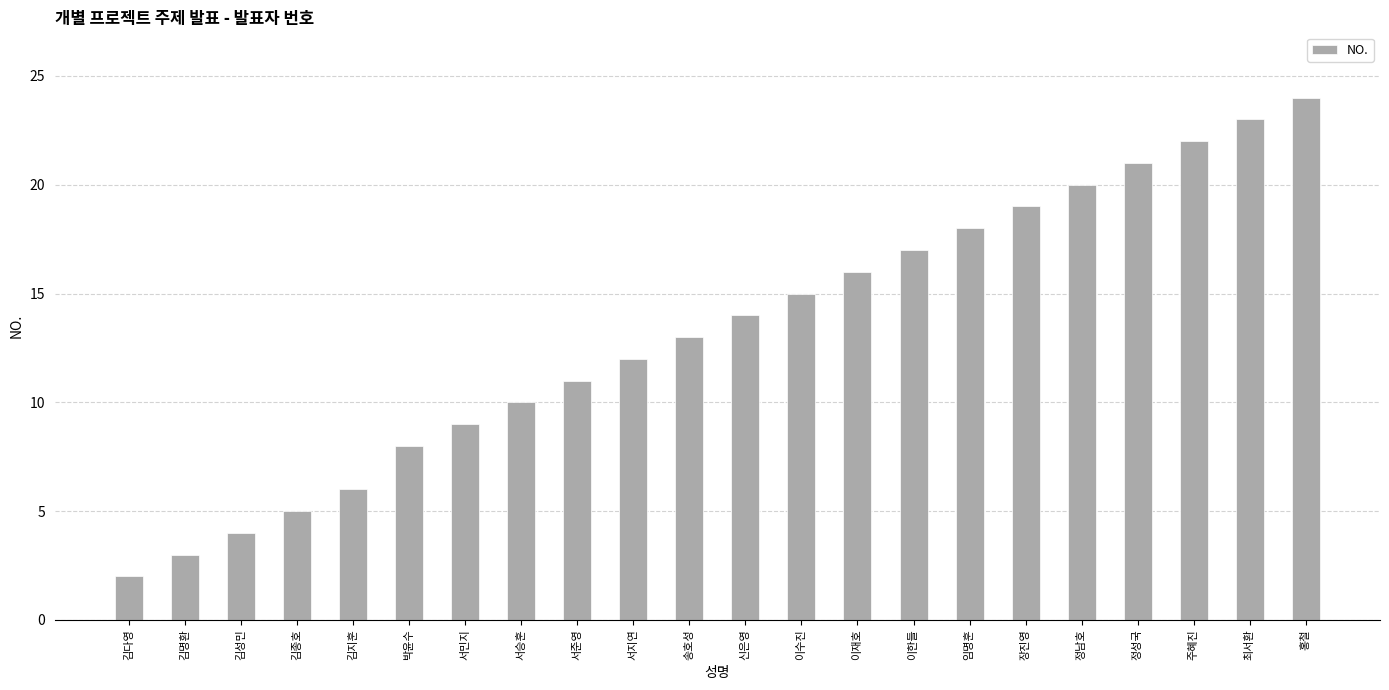

What is the minimum value shown in the chart?

2